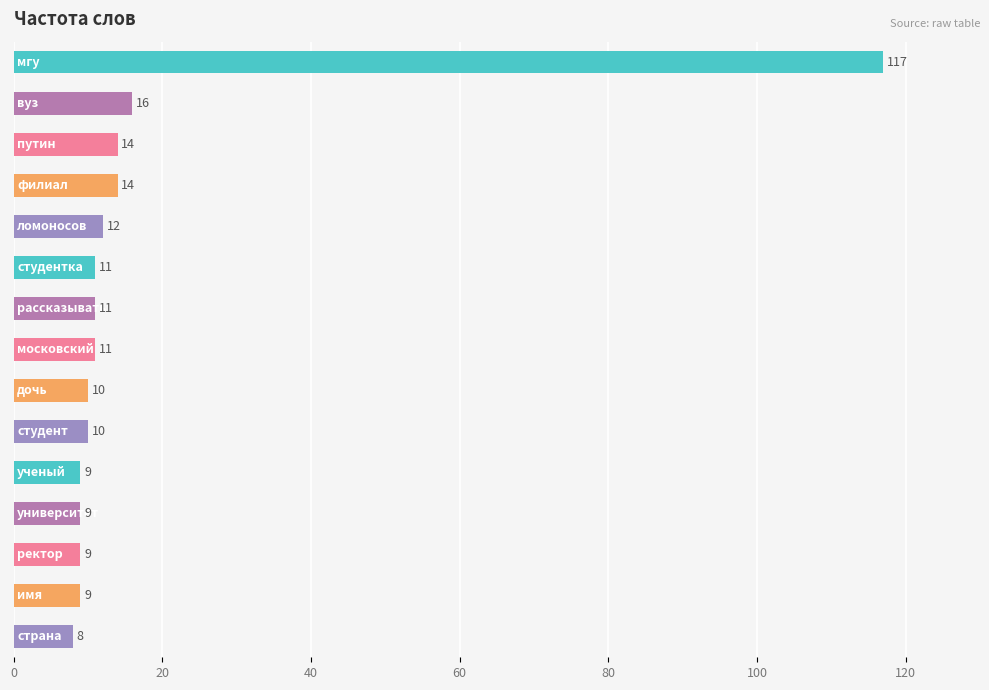

Reading top to bottom, what are all the values shown in this chart?

117	16	14	14	12	11	11	11	10	10	9	9	9	9	8